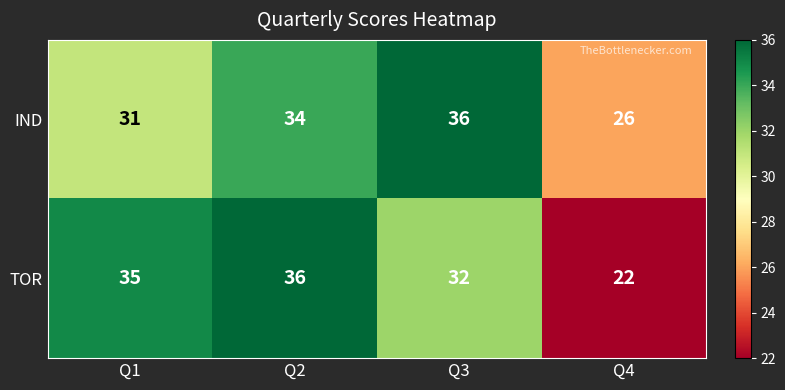

What is the smallest value displayed?

22